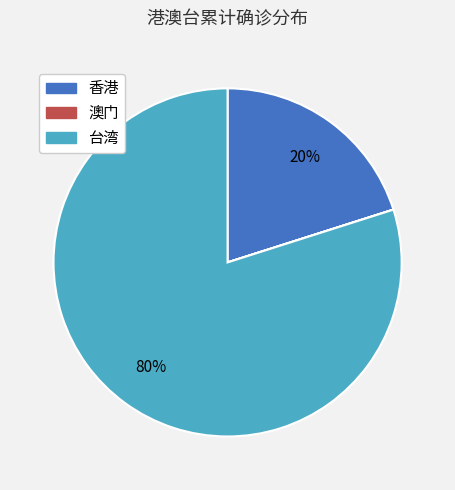

To the nearest percent, what portion does 台湾 represent?

80%